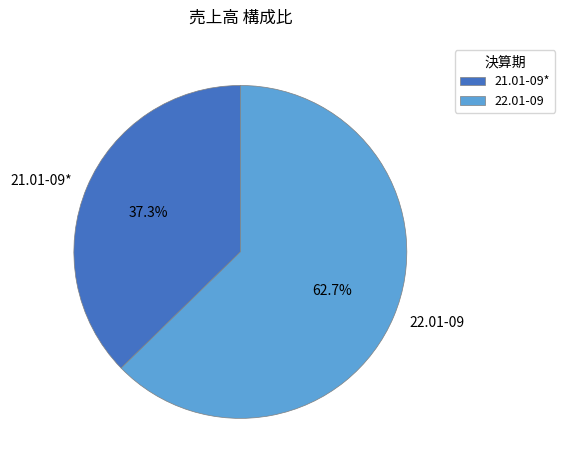

Is 21.01-09* the majority of the pie?

No